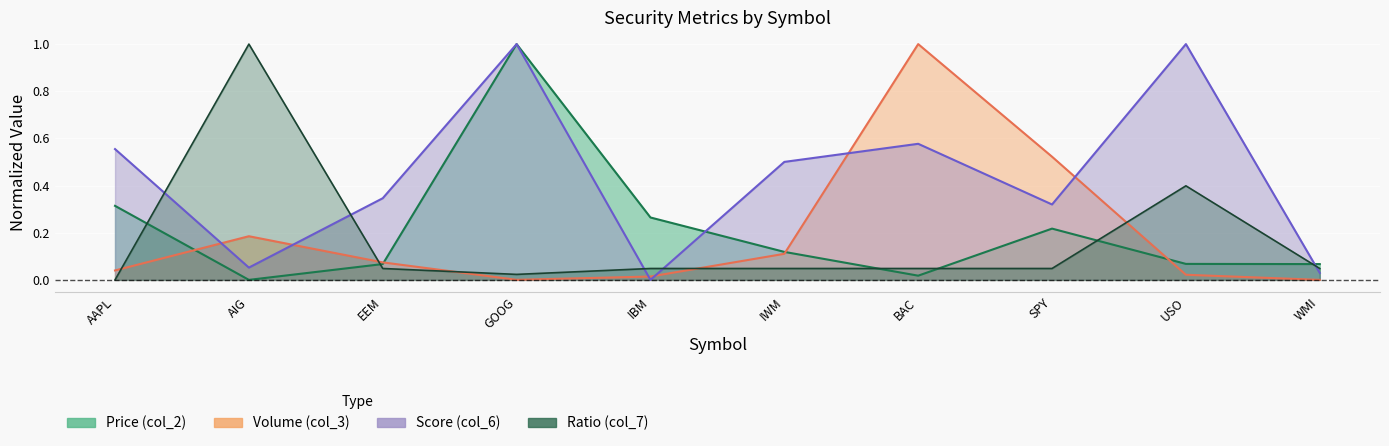

Is it true that Score (col_6) equals 1.0 at USO?

True